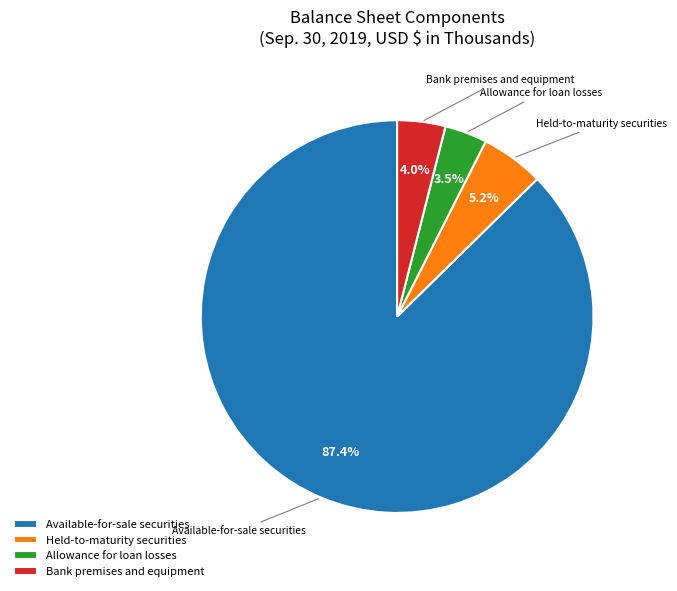

Is the sum of Bank premises and equipment and Allowance for loan losses greater than half?

No